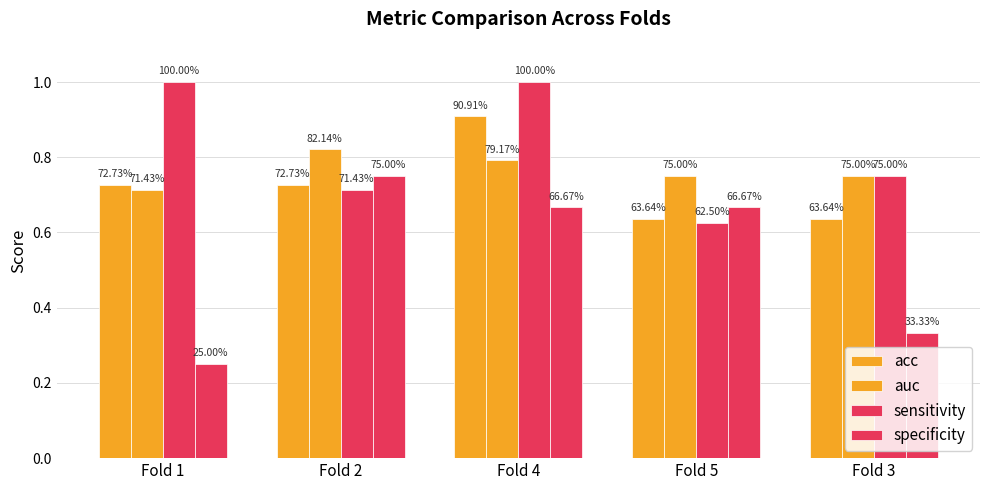

What is the sum of all specificity values?

2.7